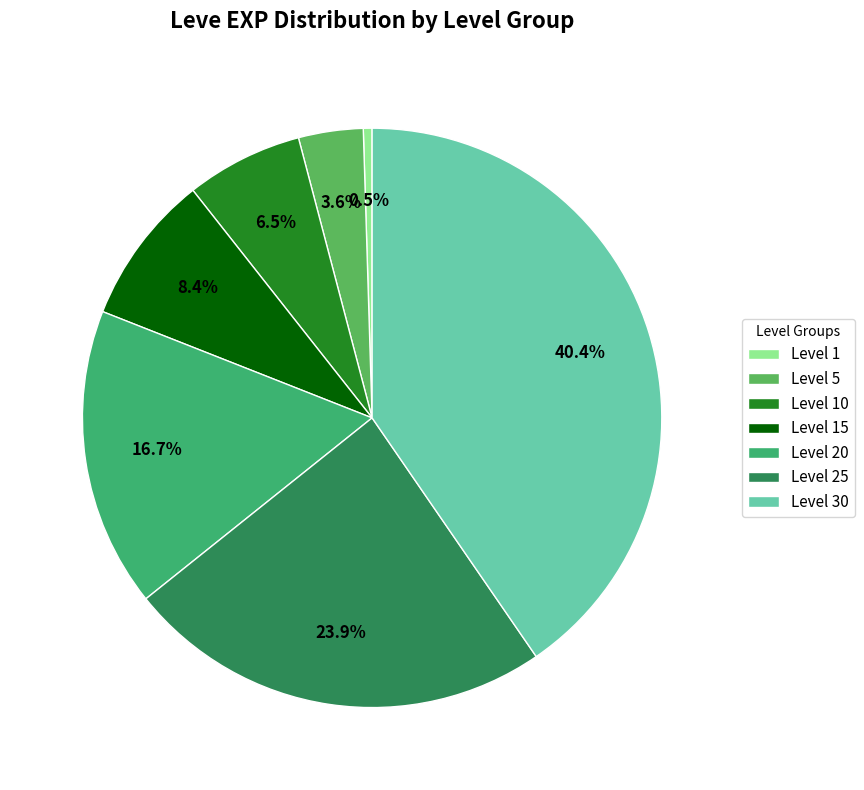

Is there a majority slice in this chart?

No